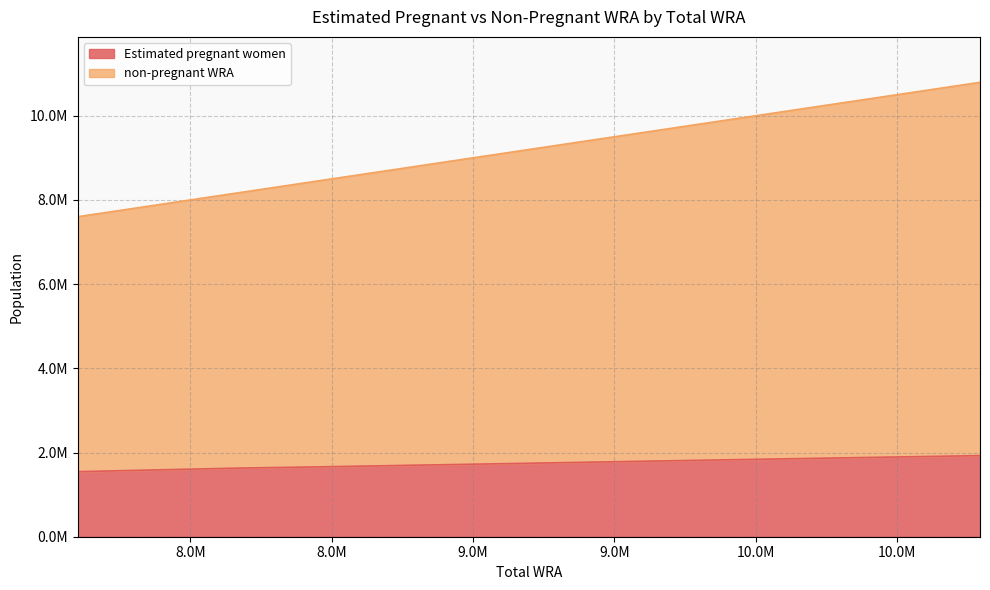

At which label does Estimated pregnant women first exceed 1735380?

9114000